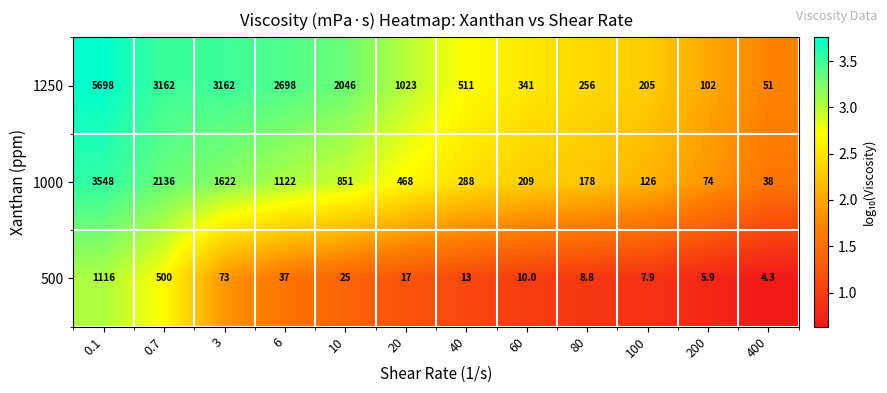

What is the difference between the second highest and second lowest values in the 500 series?

494.1